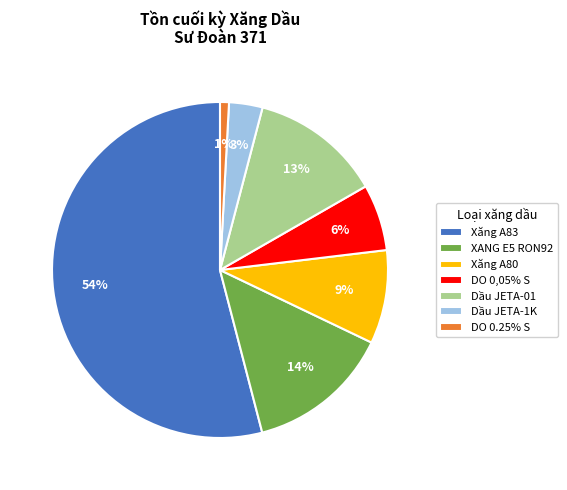

To the nearest percent, what is the difference between the largest and smallest slice percentages?

53%